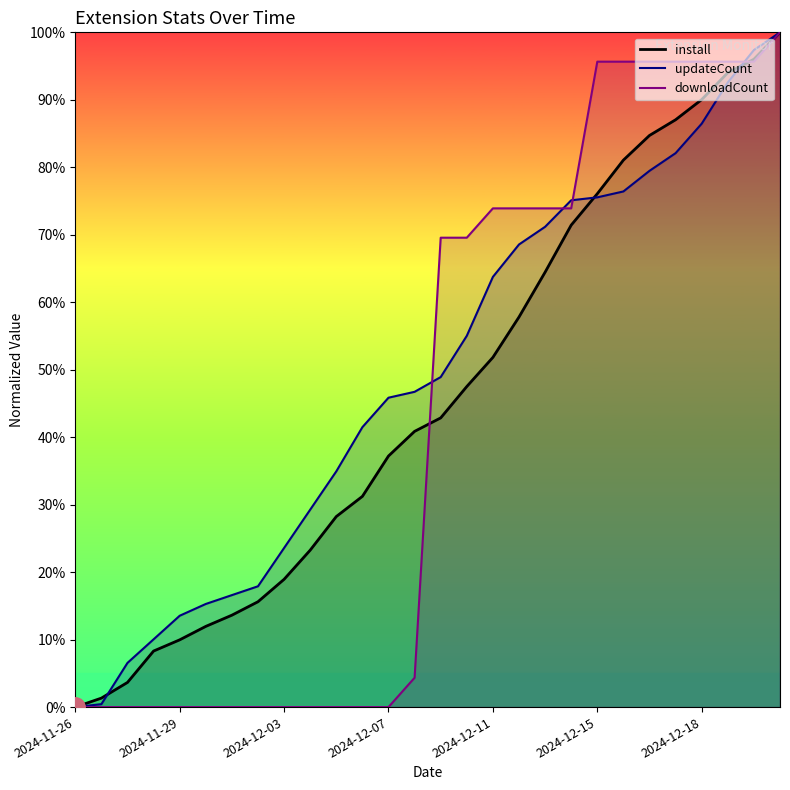

How many times do install and downloadCount cross each other?

2